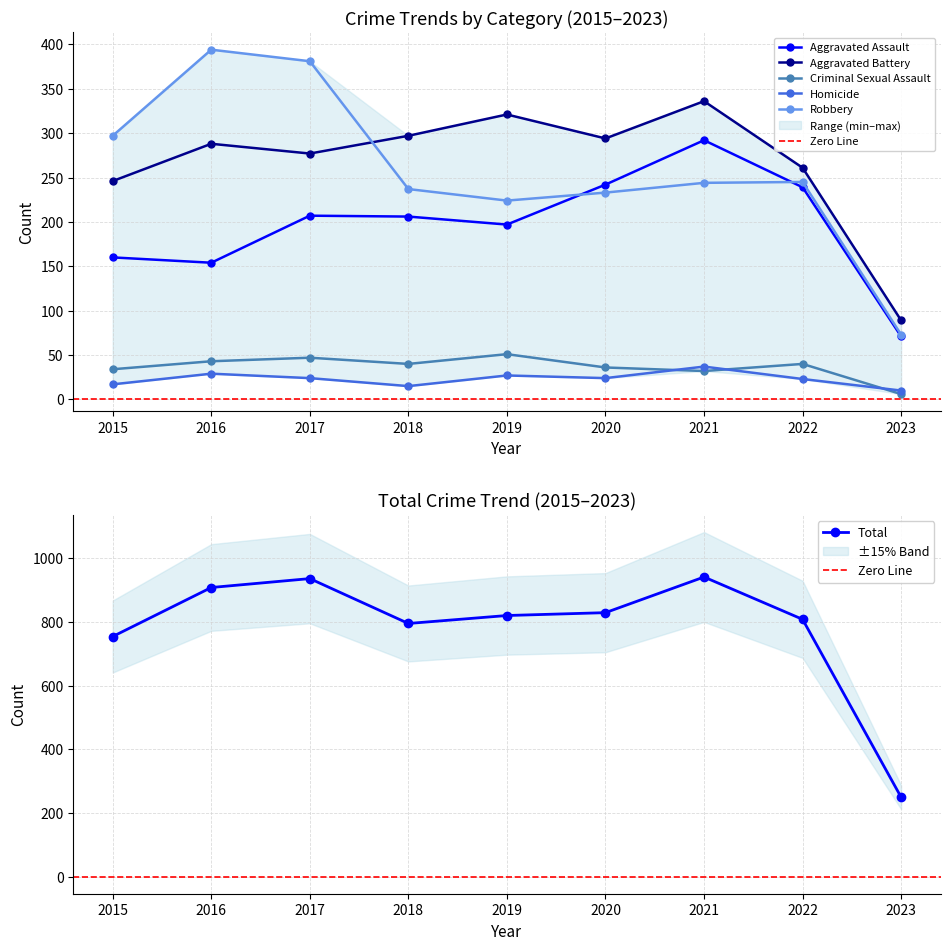

Which series has the largest range (max minus min)?

Robbery